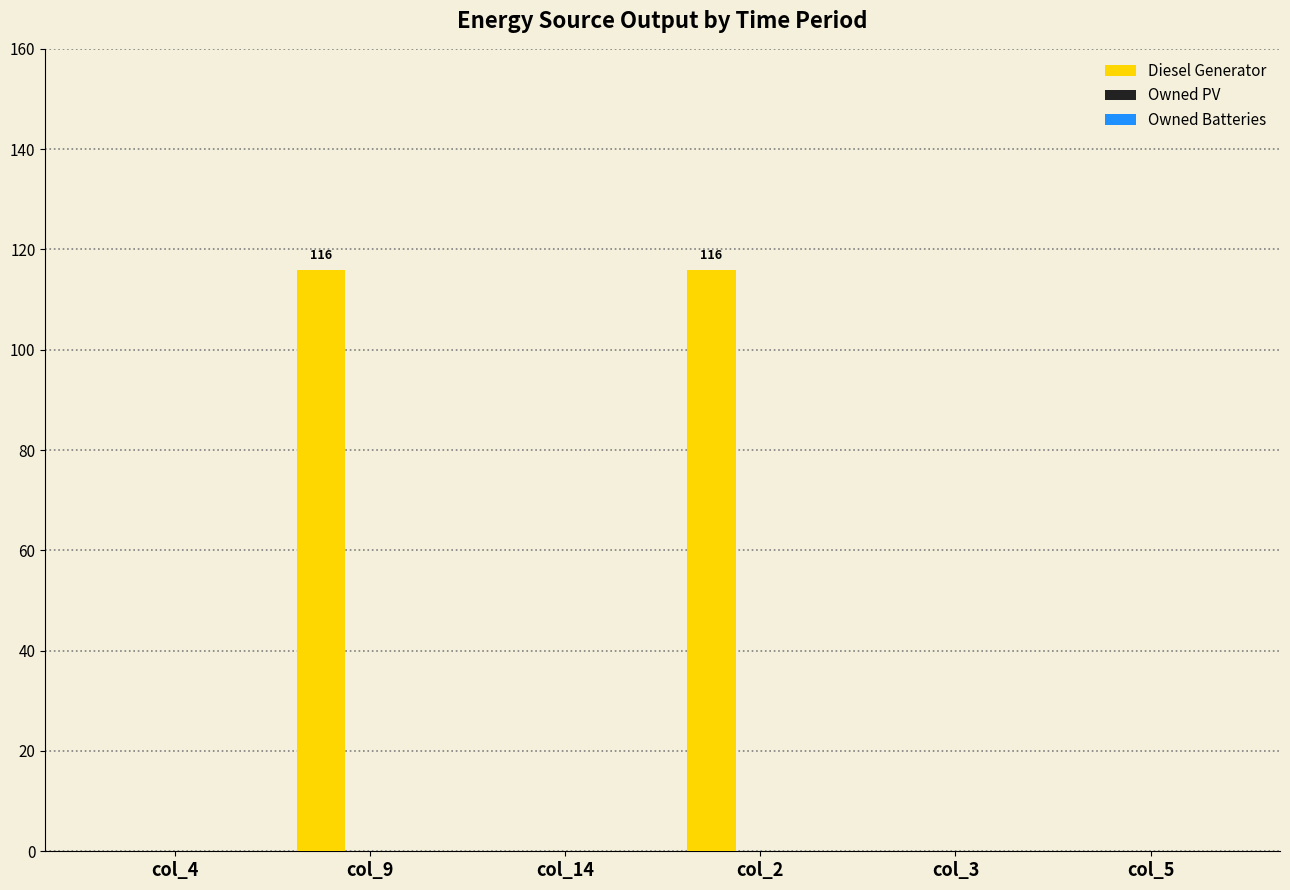

Which has a higher value, col_4 or col_9?

col_9